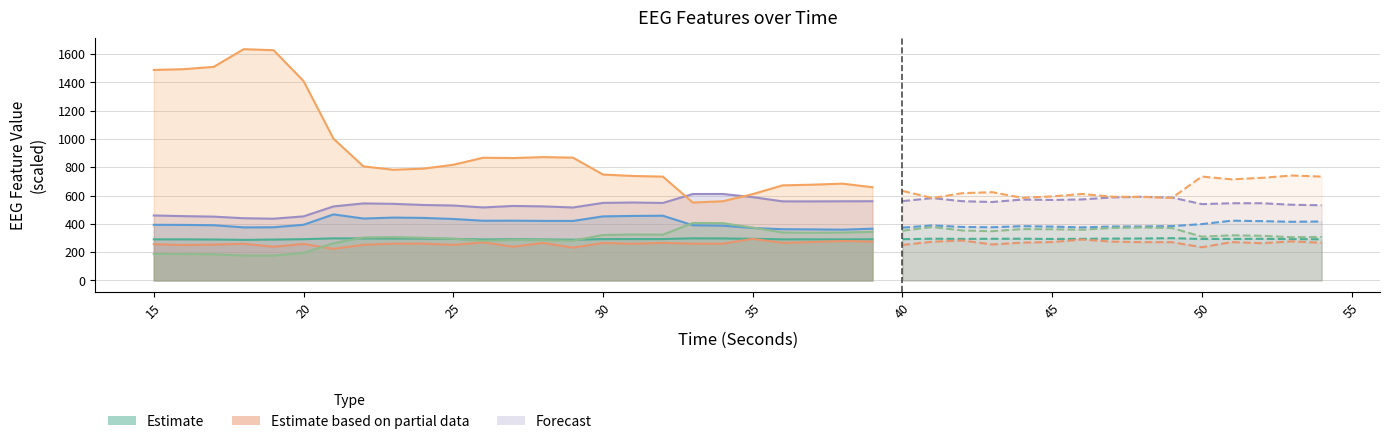

What is the maximum value for higuchi_fd_EEG?

297.4